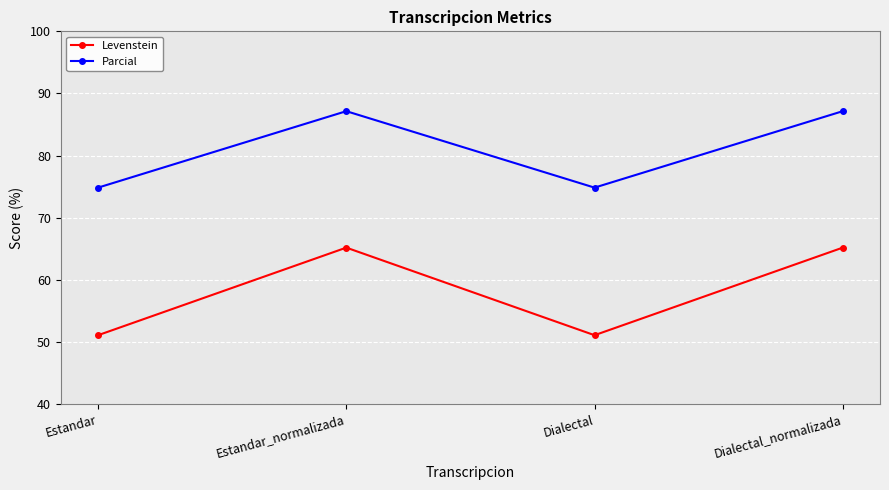

What are all the series names shown in the legend?

Levenstein, Parcial